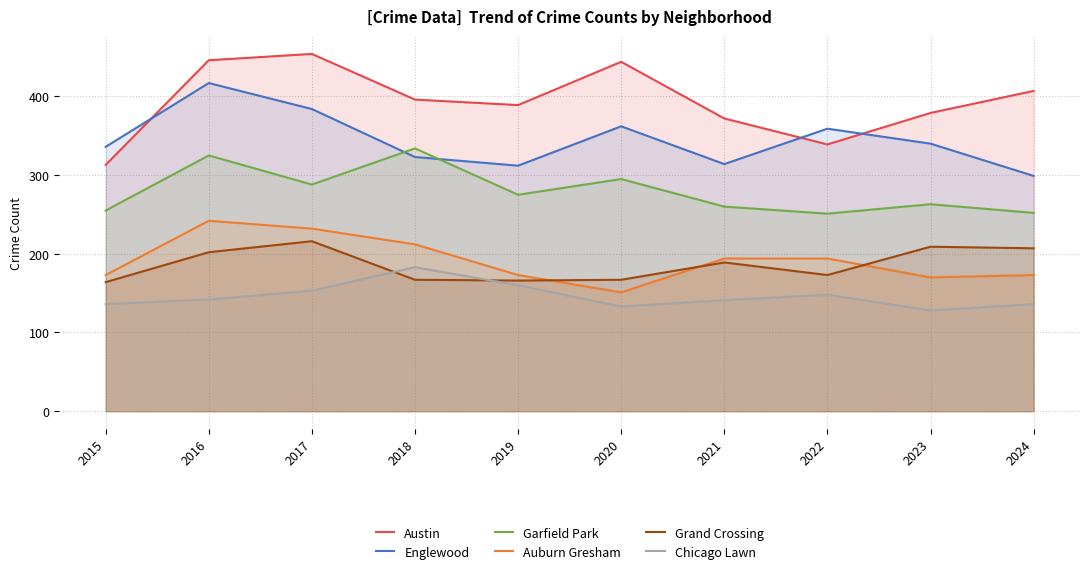

Reading left to right, what are all the values shown in this chart?

Austin: 2015=313	2016=446	2017=454	2018=396	2019=389	2020=444	2021=372	2022=339	2023=379	2024=407
Englewood: 2015=336	2016=417	2017=384	2018=323	2019=312	2020=362	2021=314	2022=359	2023=340	2024=299
Garfield Park: 2015=255	2016=325	2017=288	2018=334	2019=275	2020=295	2021=260	2022=251	2023=263	2024=252
Auburn Gresham: 2015=173	2016=242	2017=232	2018=212	2019=173	2020=151	2021=194	2022=194	2023=170	2024=173
Grand Crossing: 2015=164	2016=202	2017=216	2018=167	2019=166	2020=167	2021=189	2022=173	2023=209	2024=207
Chicago Lawn: 2015=136	2016=142	2017=153	2018=183	2019=160	2020=133	2021=141	2022=148	2023=128	2024=136